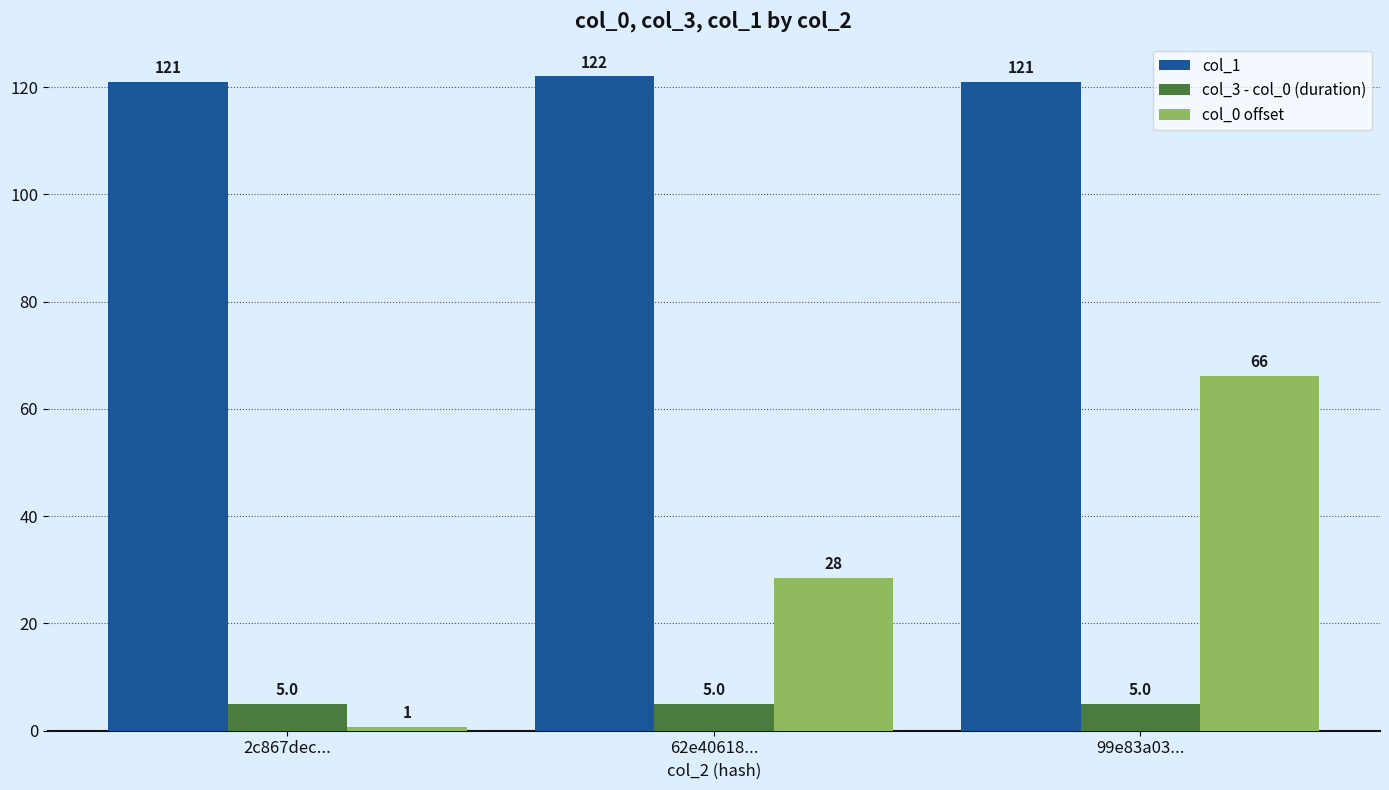

The value of col_0 offset at 62e40618... is 48.0. True or false?

False